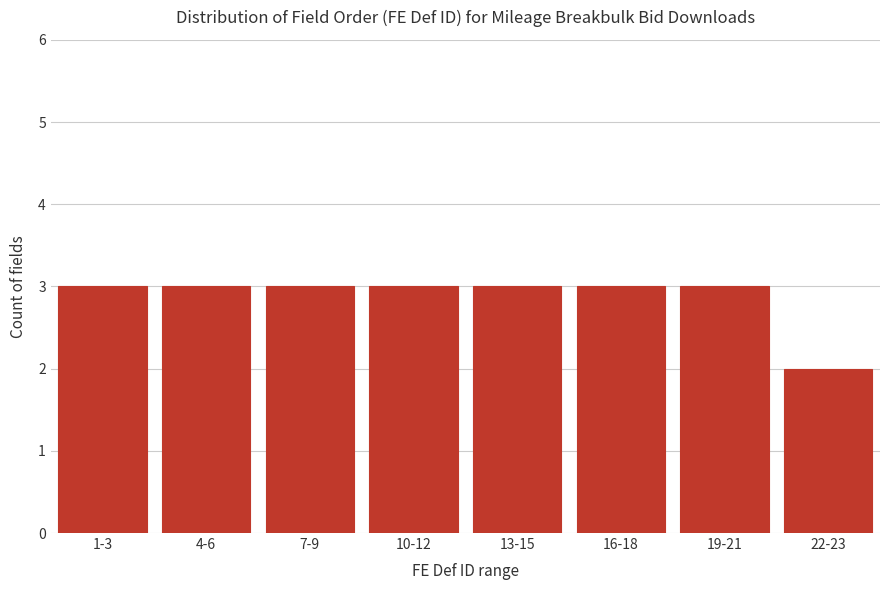

Reading left to right, what are all the values shown in this chart?

3	3	3	3	3	3	3	2